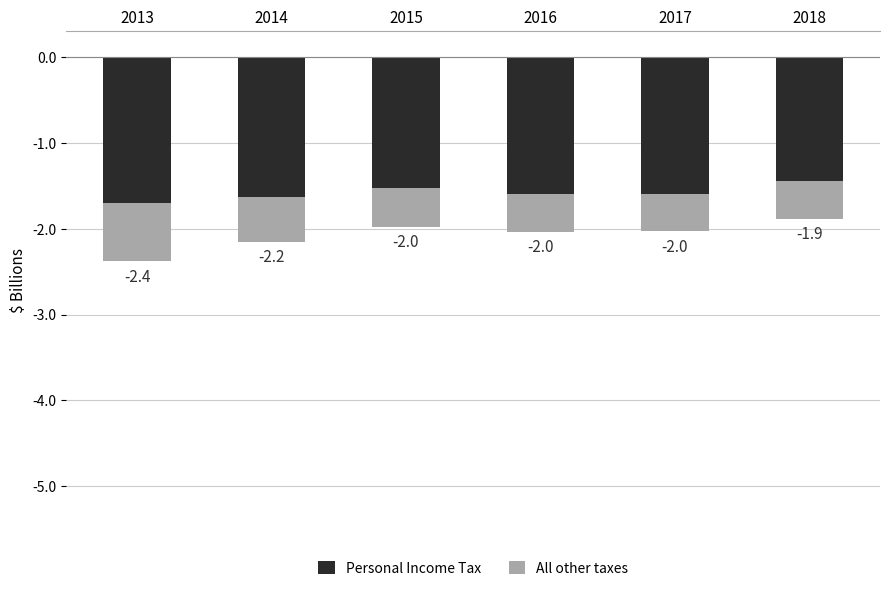

At how many categories does at least one series exceed -1?

6